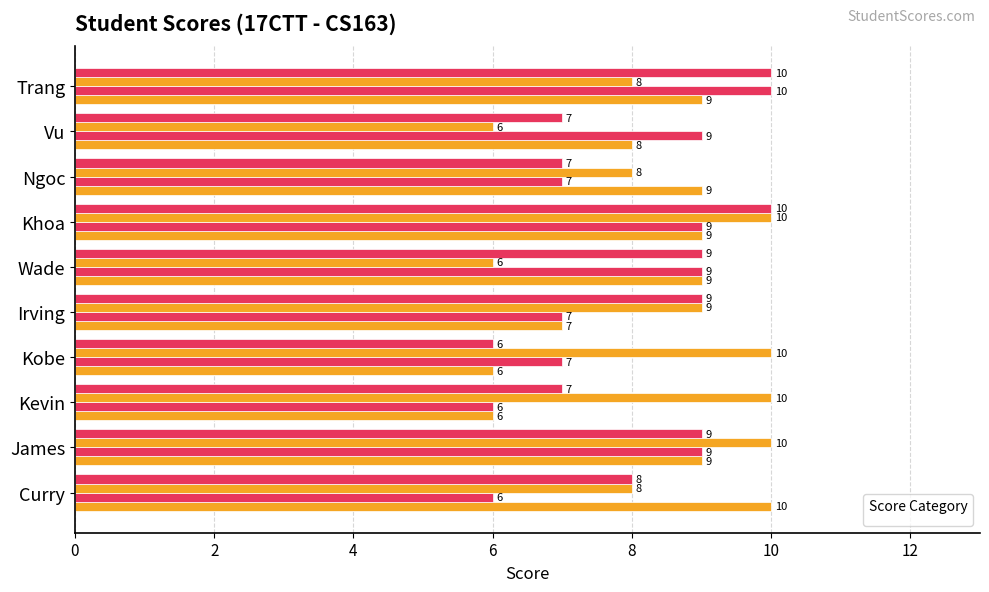

Reading left to right, extract all data points from this chart.

_1: 10	9	6	6	7	9	9	9	8	9
_2: 6	9	6	7	7	9	9	7	9	10
_3: 8	10	10	10	9	6	10	8	6	8
_4: 8	9	7	6	9	9	10	7	7	10